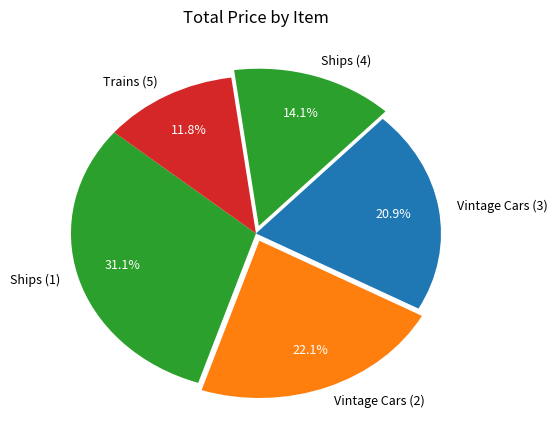

Which has a higher value, Ships (1) or Ships (4)?

Ships (1)